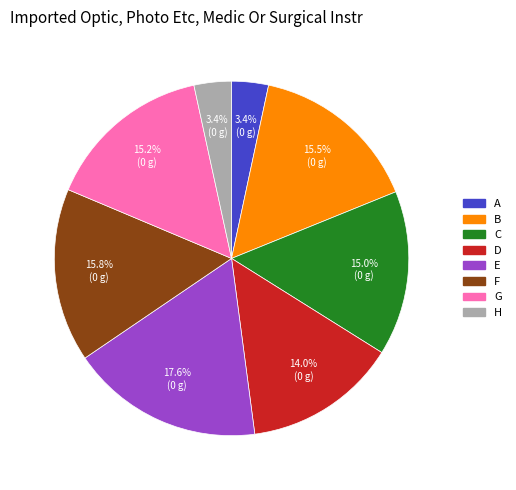

How many slices are in this pie chart?

8